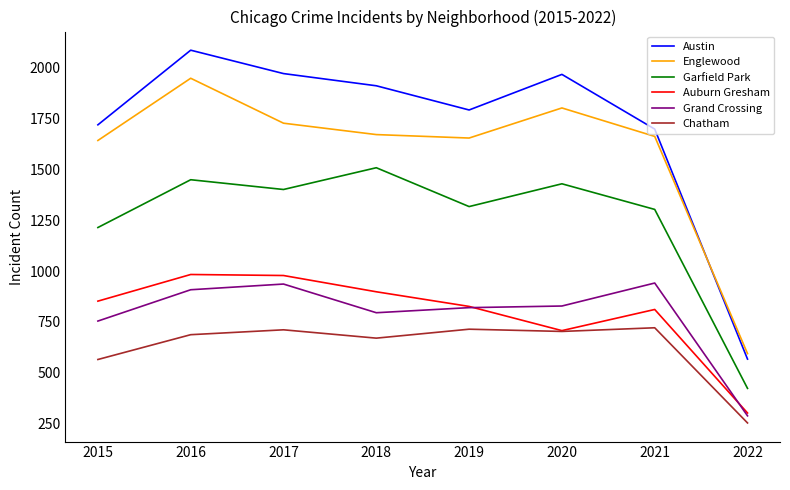

Where is Chatham nearest to the value 487?

2015